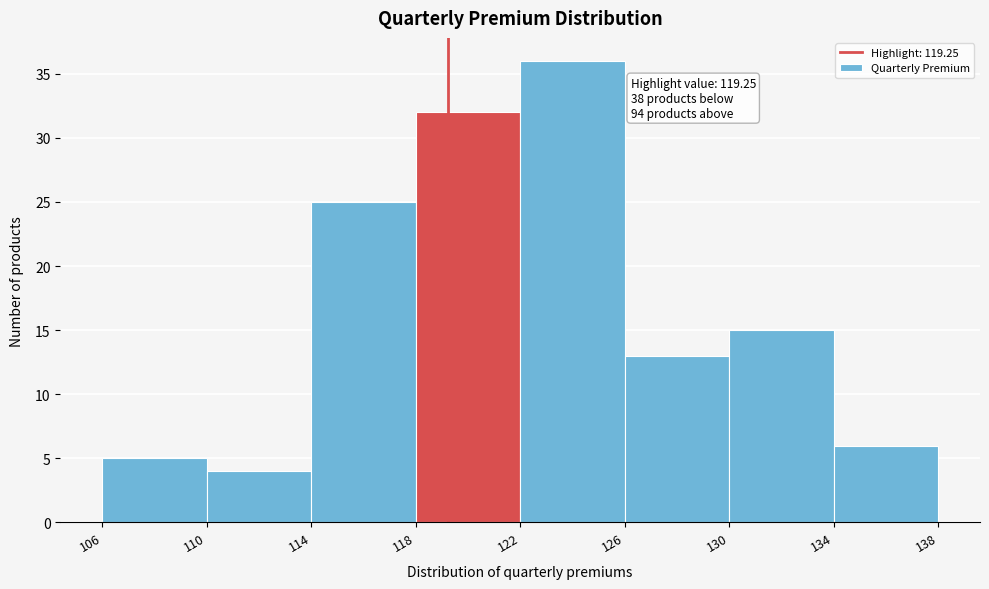

Which range on the x-axis has the tallest bar?

122 to 126